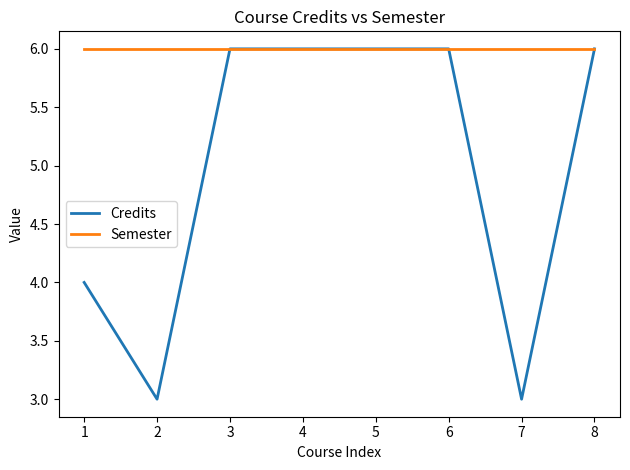

Reading left to right, list all the values displayed in this chart.

Credits: 4	3	6	6	6	6	3	6
Semester: 6	6	6	6	6	6	6	6